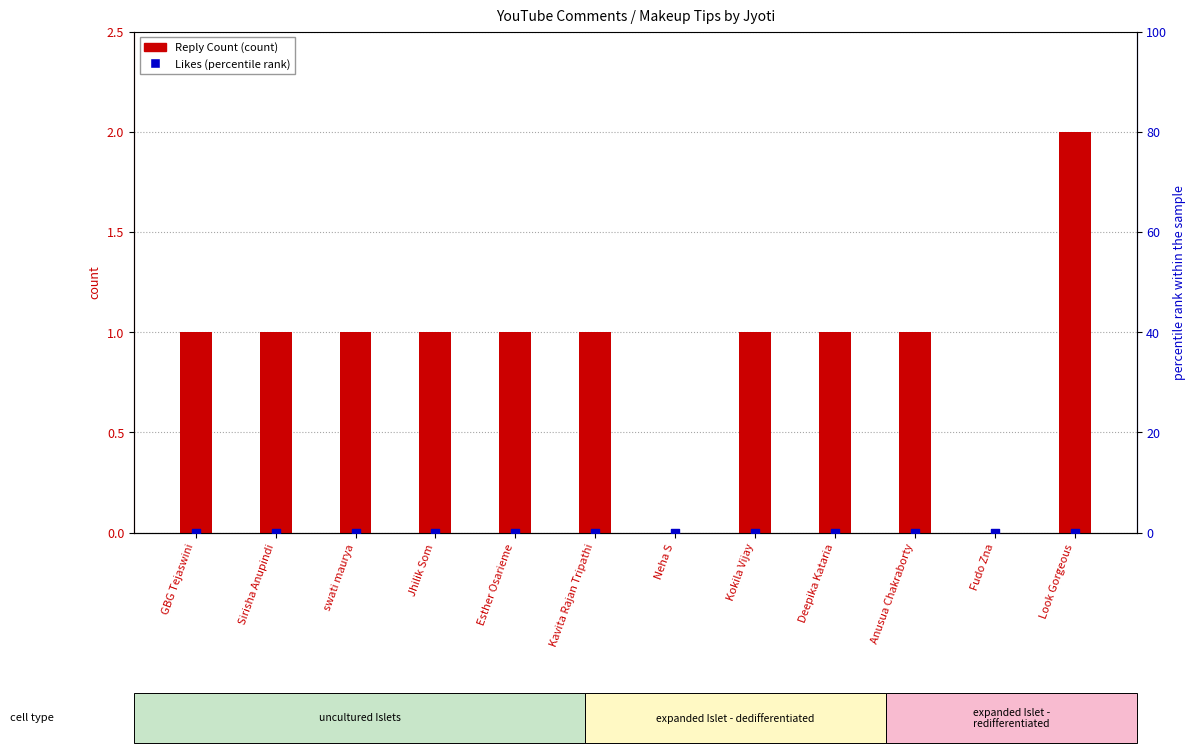

Which series has the largest Y range (max minus min)?

Reply Count